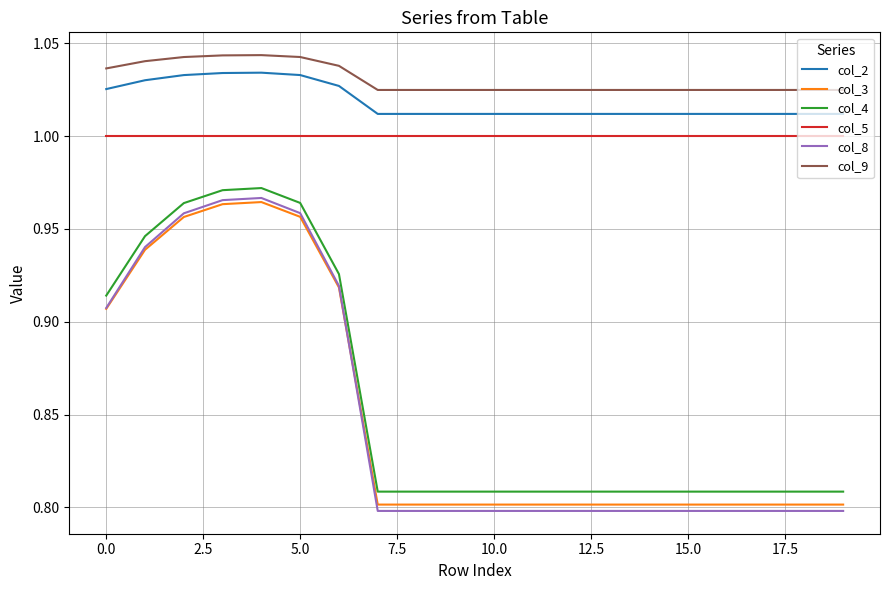

True or false: col_5 and col_9 intersect in this chart.

False